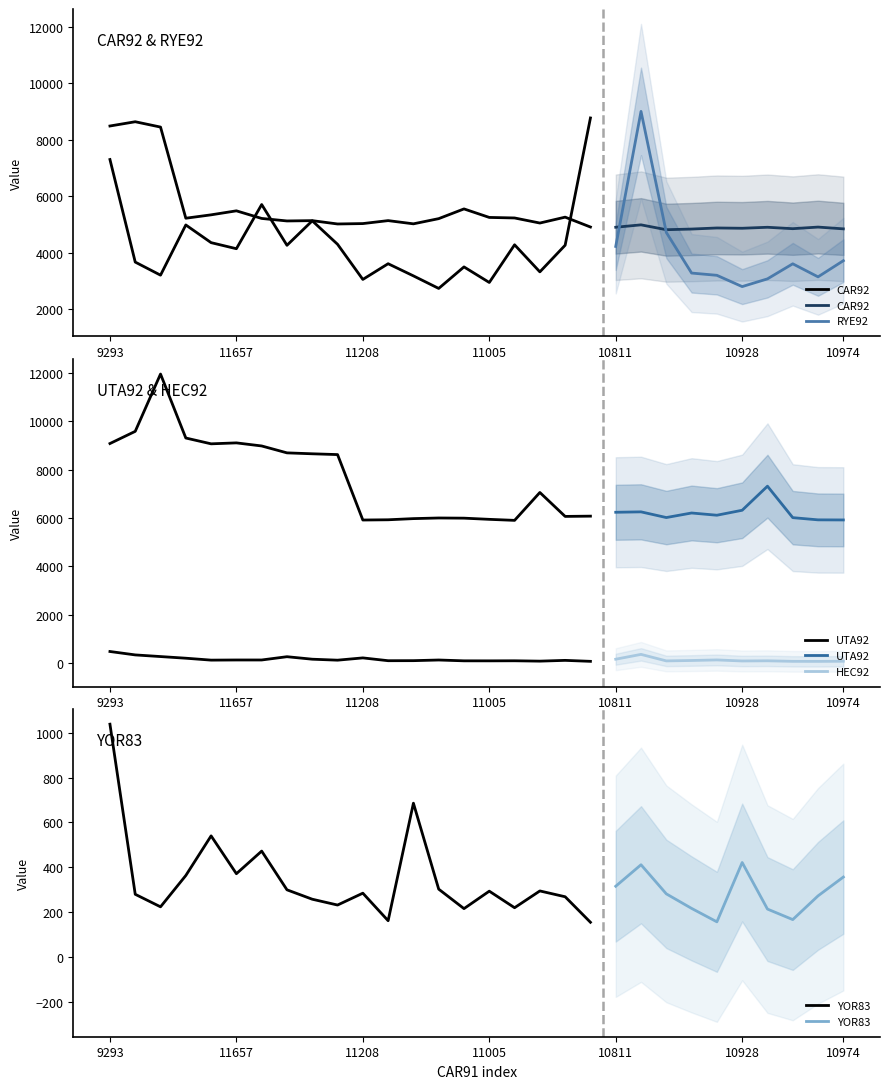

True or false: HEC92 has a value of 101 at 10928.

True